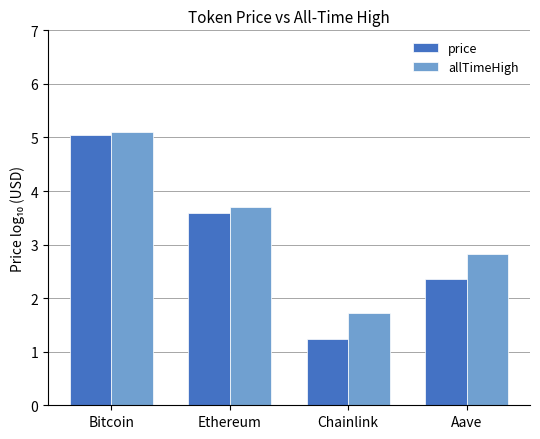

At which label does allTimeHigh reach its peak?

Bitcoin